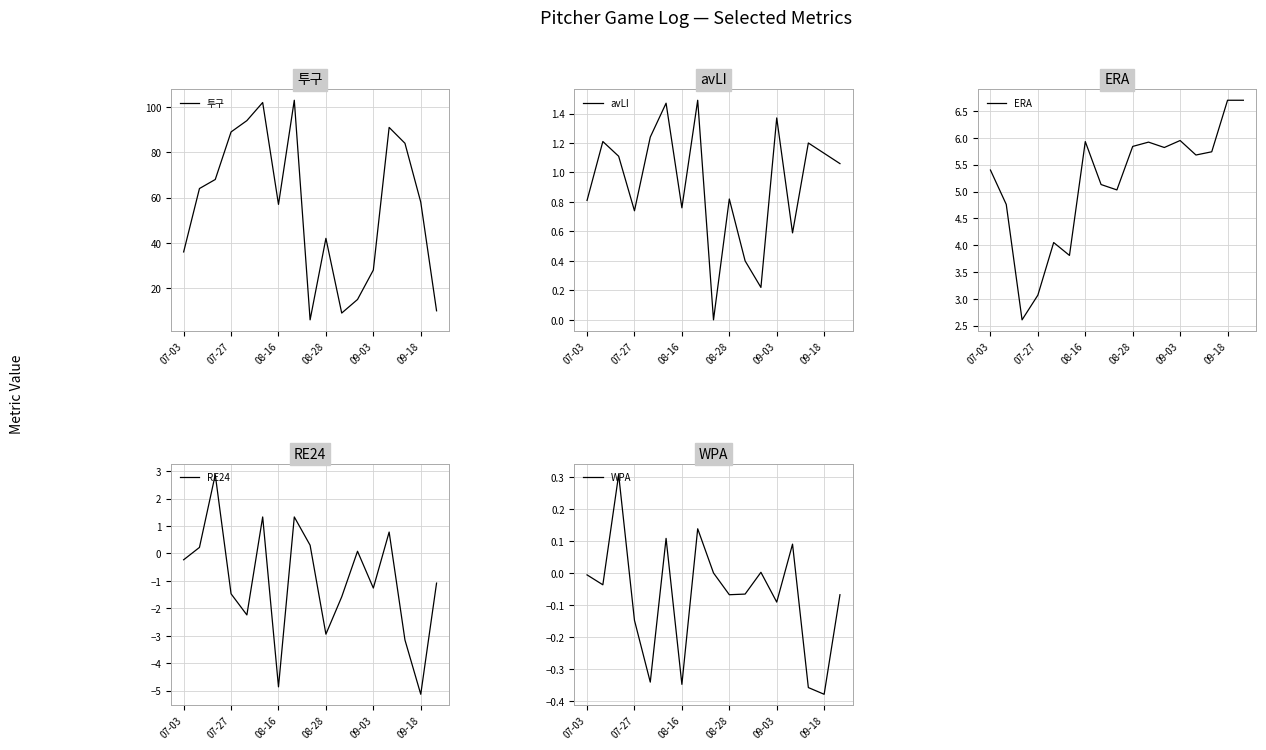

How many lines are shown in the chart?

5